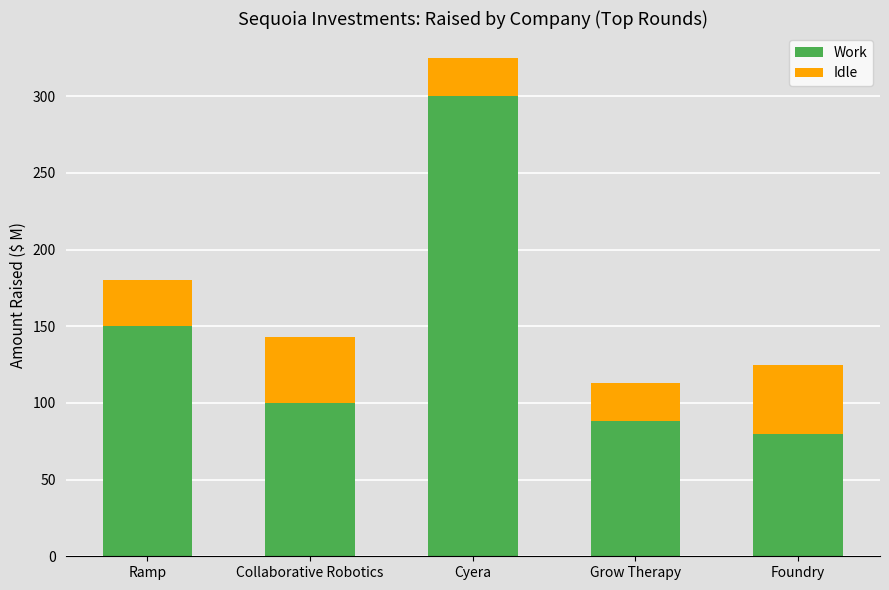

True or false: Work has a value of 88 at Grow Therapy.

True